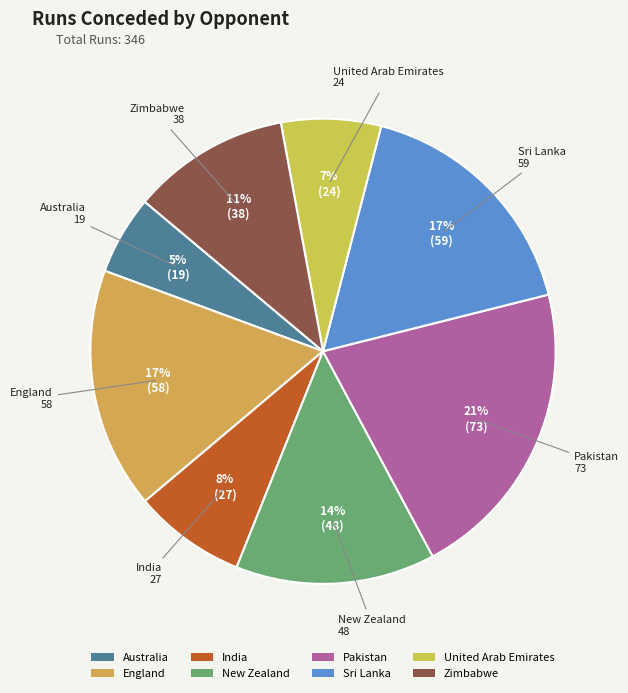

Is there any slice that represents more than half of the pie?

No